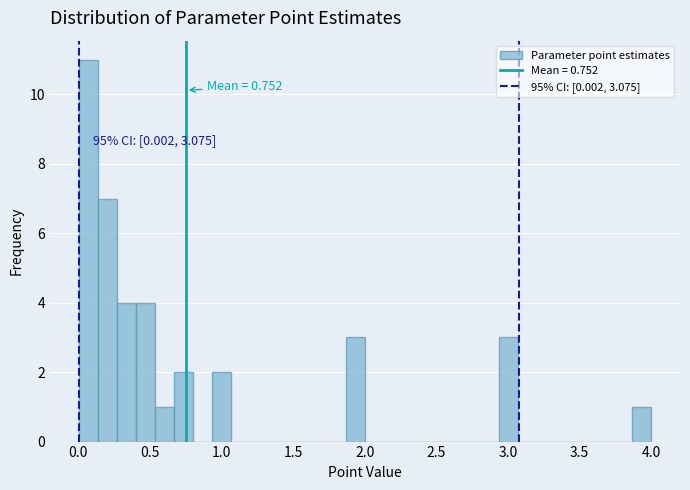

Read against the x-axis, roughly where is the centre of the tallest bar?

0.05